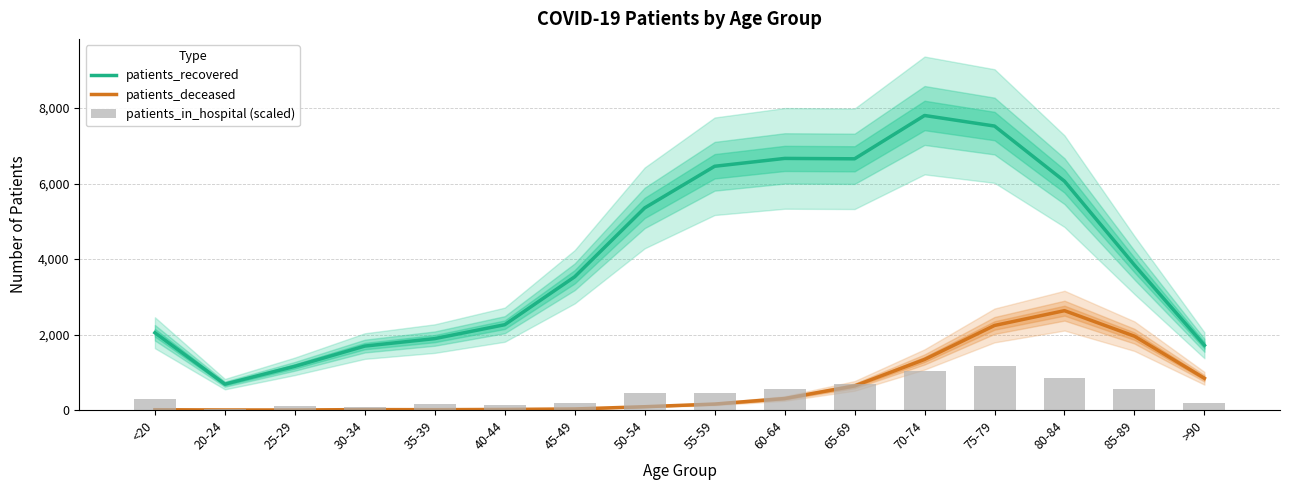

Which category has the highest value in the patients_deceased series?

80-84